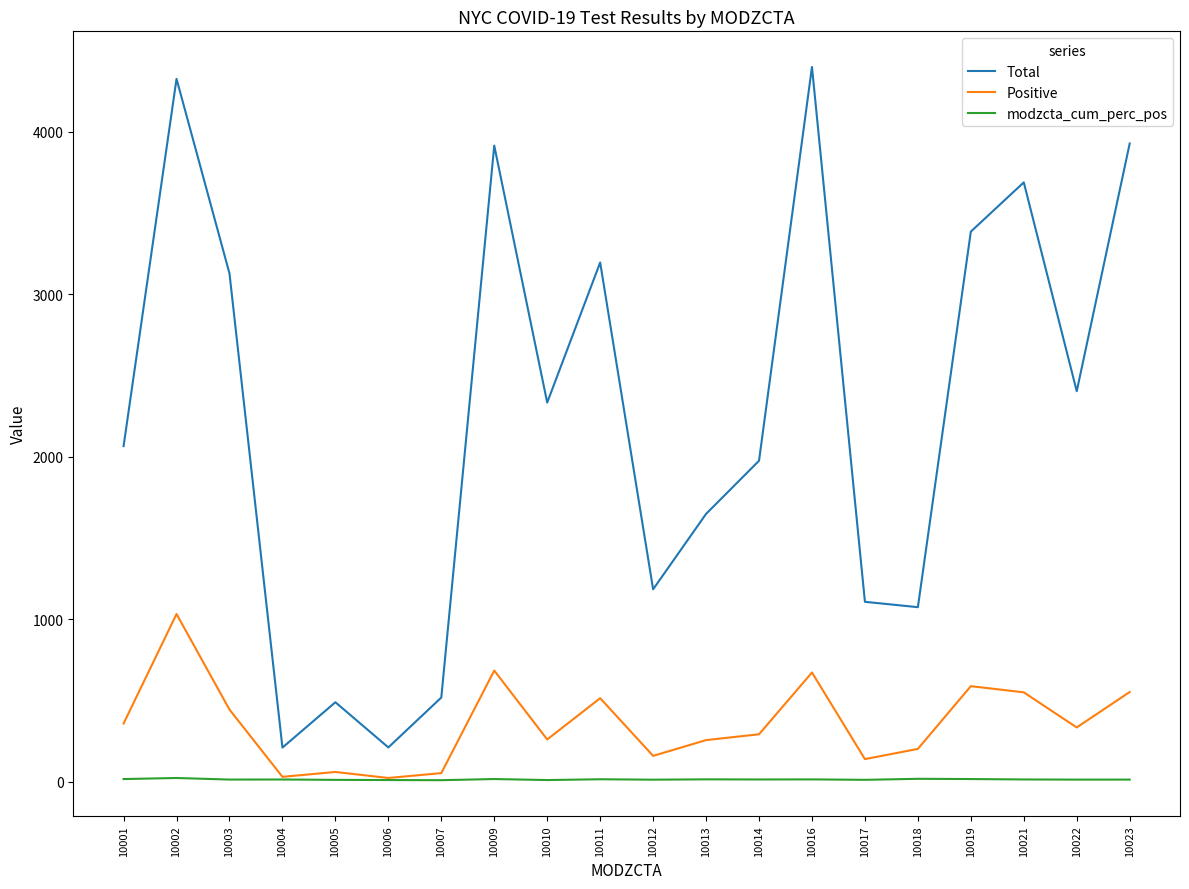

Is it true that Total equals 3386.0 at 10019?

True